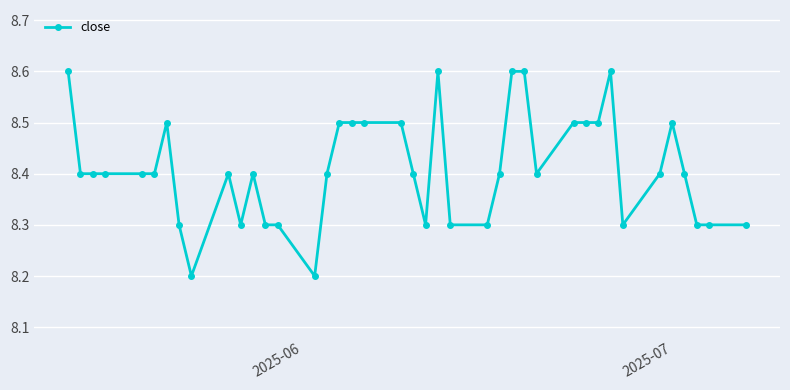

What is the smallest value displayed?

8.2